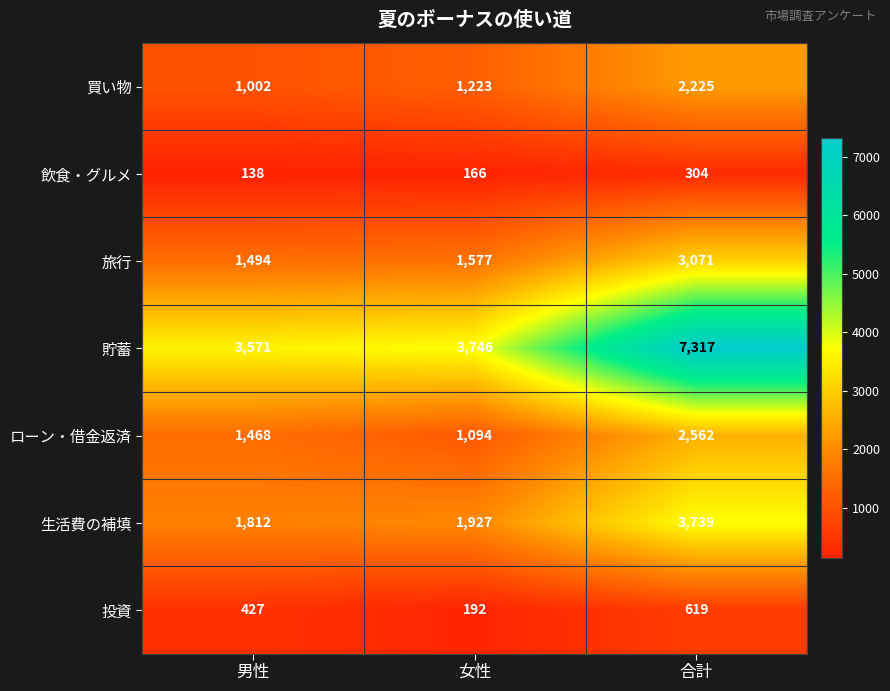

What is the sum of the 旅行 values at 女性 and 男性?

3071